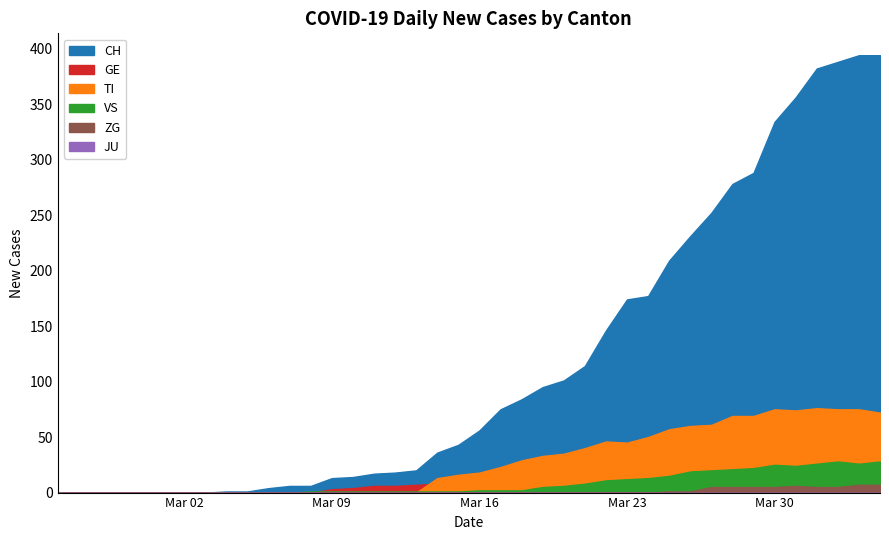

List the labels in order of ZG value, largest first.

2020-04-03, 2020-04-04, 2020-03-31, 2020-03-27, 2020-03-28, 2020-03-29, 2020-03-30, 2020-04-01, 2020-04-02, 2020-03-25, 2020-03-26, 2020-02-25, 2020-02-26, 2020-02-27, 2020-02-28, 2020-02-29, 2020-03-01, 2020-03-02, 2020-03-03, 2020-03-04, 2020-03-05, 2020-03-06, 2020-03-07, 2020-03-08, 2020-03-09, 2020-03-10, 2020-03-11, 2020-03-12, 2020-03-13, 2020-03-14, 2020-03-15, 2020-03-16, 2020-03-17, 2020-03-18, 2020-03-19, 2020-03-20, 2020-03-21, 2020-03-22, 2020-03-23, 2020-03-24